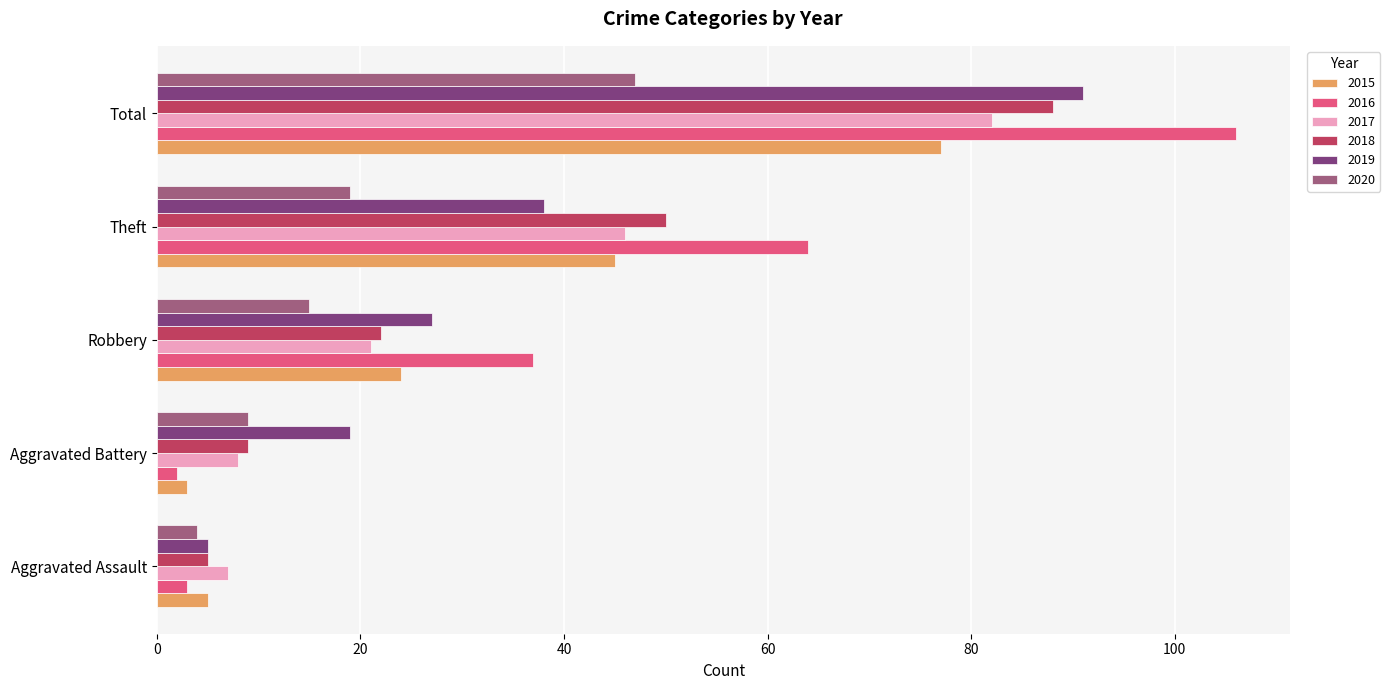

What is the difference between the maximum and minimum values in the 2020 series?

43